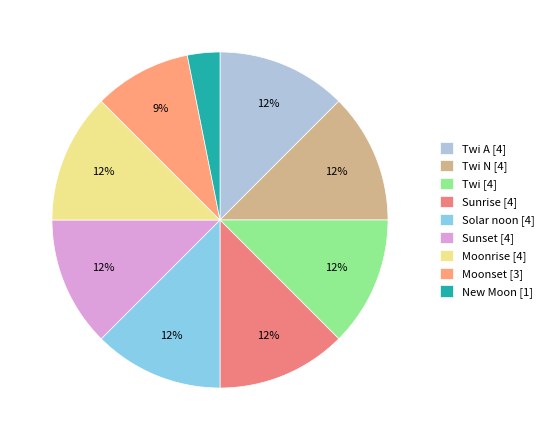

What is the largest slice in the pie chart?

Twi A